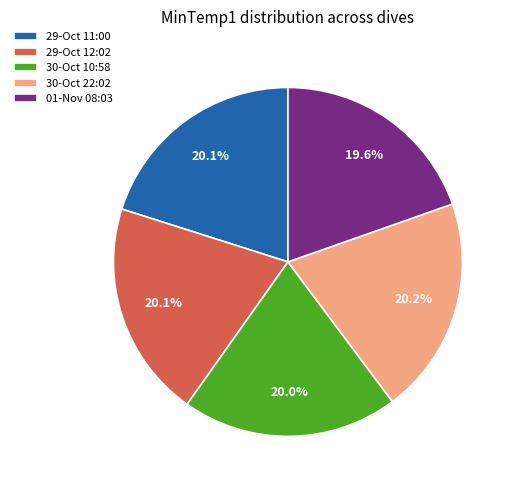

To the nearest percent, what is the combined percentage of 29-Oct 11:00 and 30-Oct 22:02?

40%